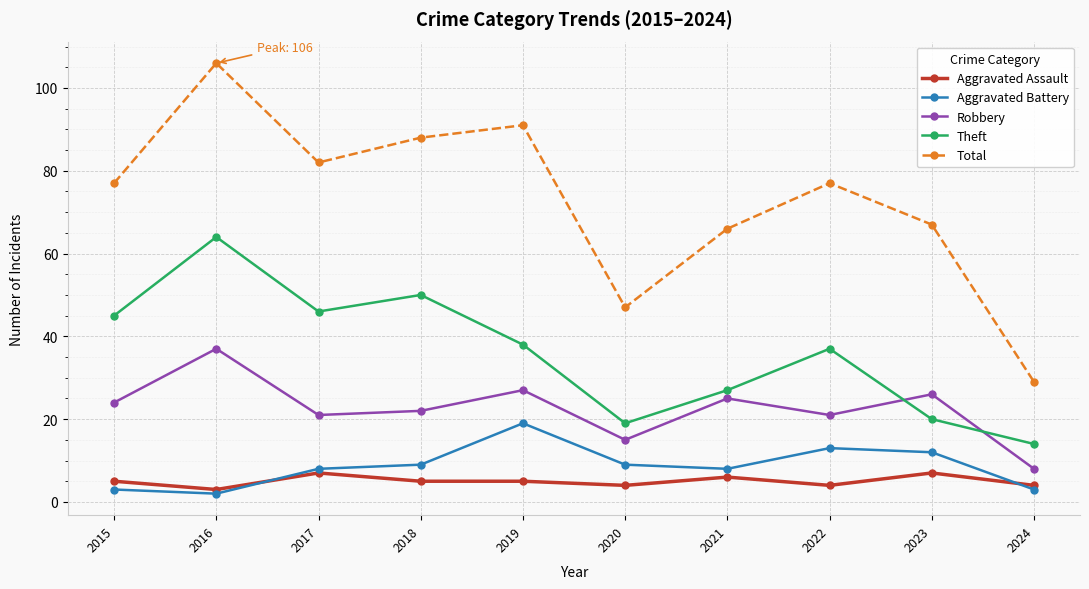

What is the sum of the Theft values at 2022 and 2018?

87